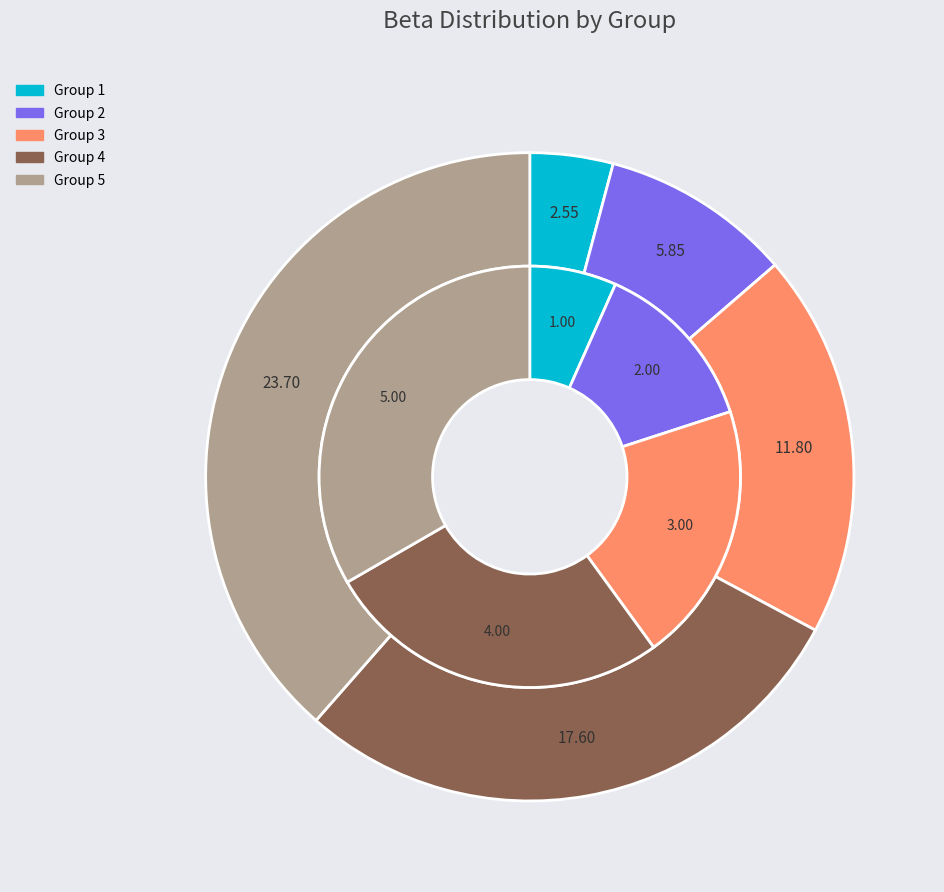

Does 4 represent more than half of the total?

No